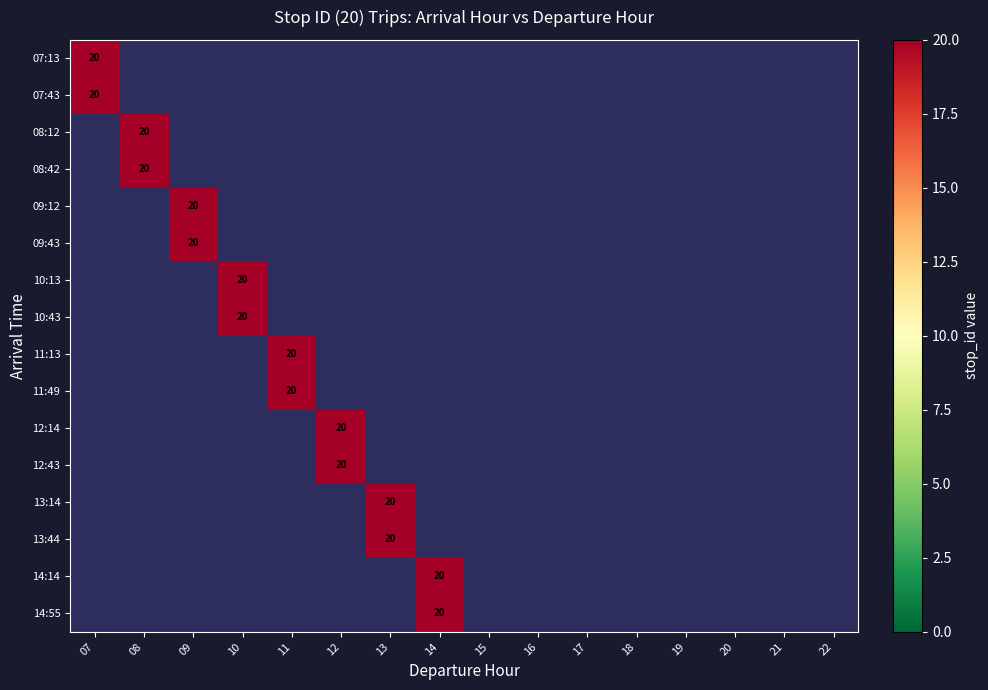

Count the number of data series in this chart.

16